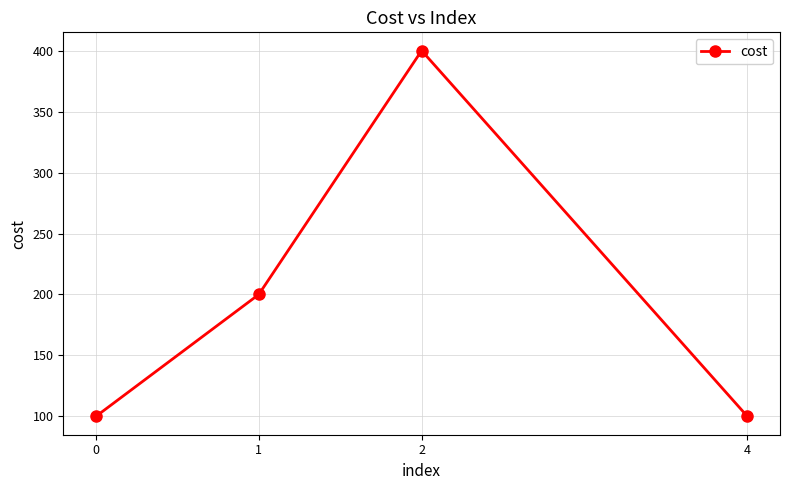

What is the value of the 2nd point from the left?

200